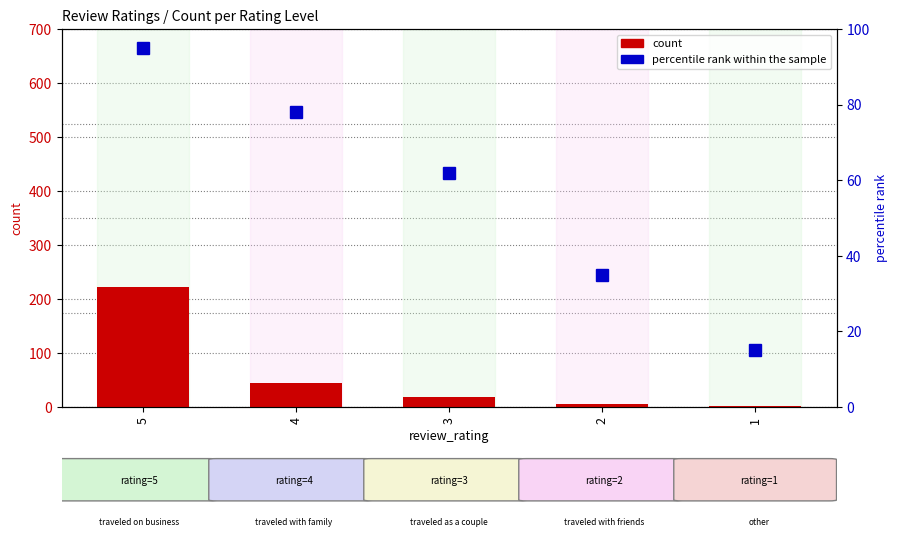

What is the smallest value displayed?

2